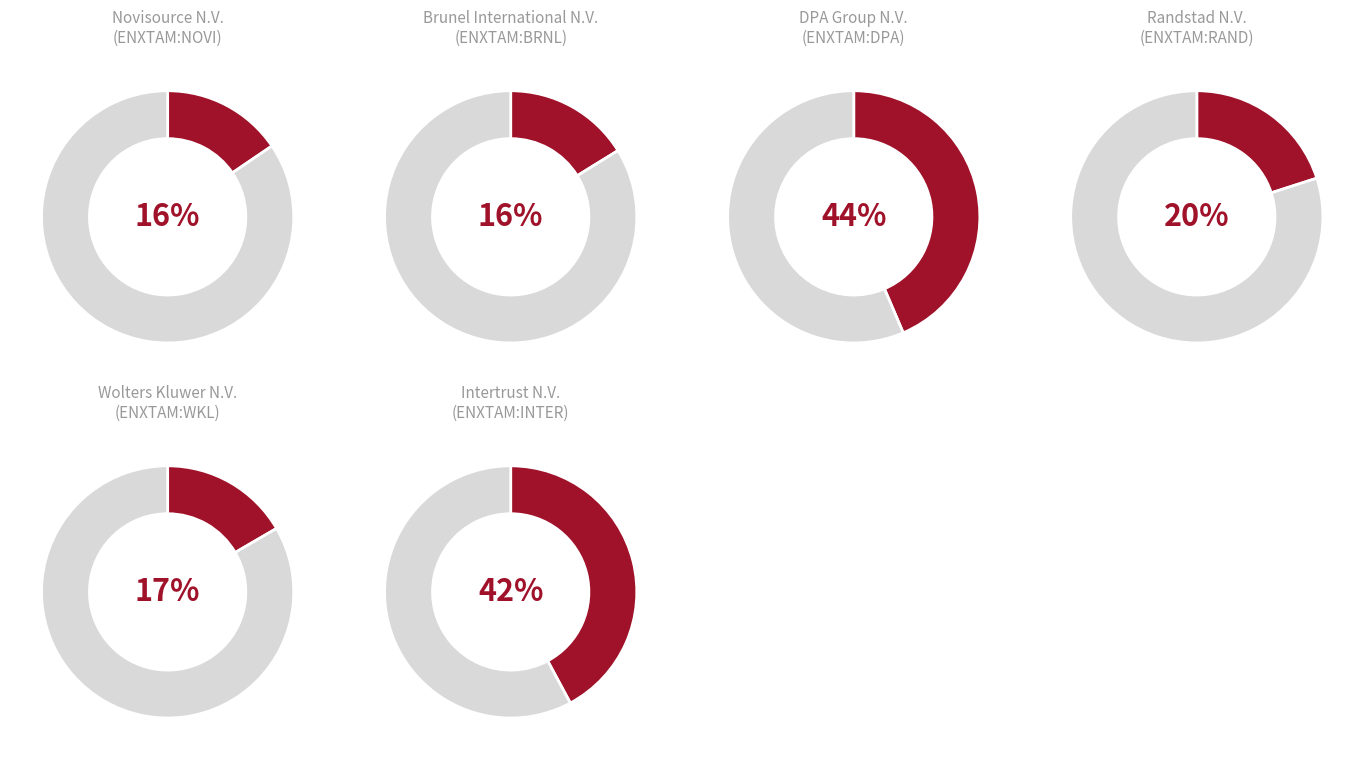

Is Wolters Kluwer N.V. the majority of the pie?

No